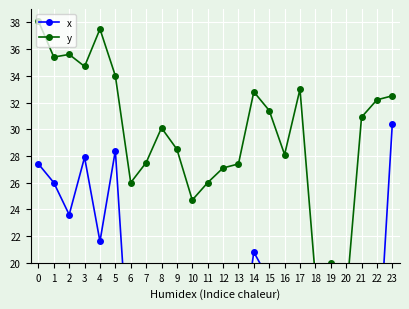

Reading right to left, transcribe all the data shown in this chart.

x: 30.4	11.2	12.0	12.9	16.0	16.9	14.5	13.7	18.7	20.8	12.8	12.9	16.2	14.9	11.2	8.3	9.1	10.5	28.4	21.6	27.9	23.6	26.0	27.4
y: 32.5	32.2	30.9	17.3	20.0	18.9	33.0	28.1	31.4	32.8	27.4	27.1	26.0	24.7	28.5	30.1	27.5	26.0	34.0	37.5	34.7	35.6	35.4	38.1